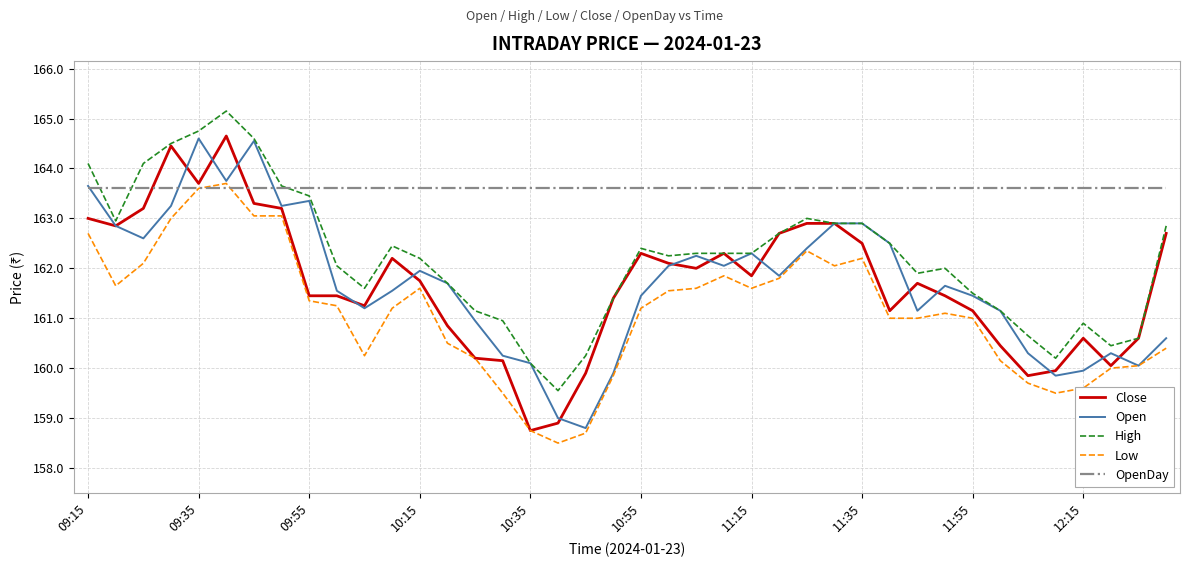

What is the minimum value for Open?

158.8